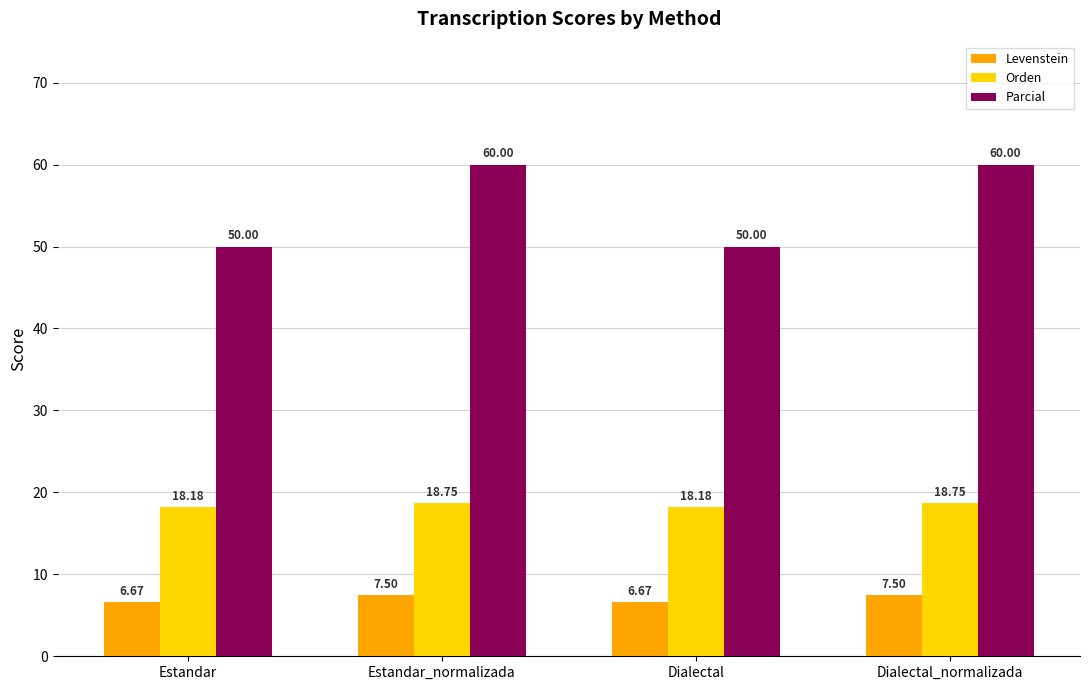

Rank the series by their average value, from lowest to highest.

Levenstein, Orden, Parcial